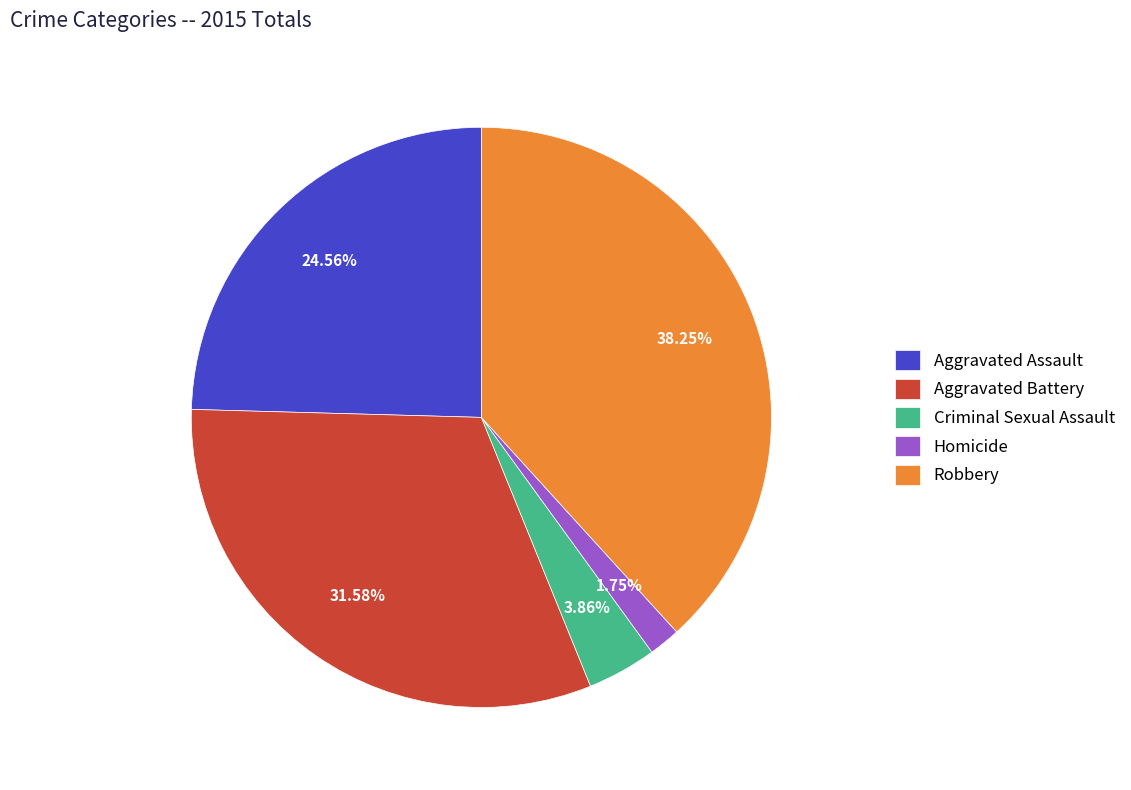

Does any single category account for the majority?

No